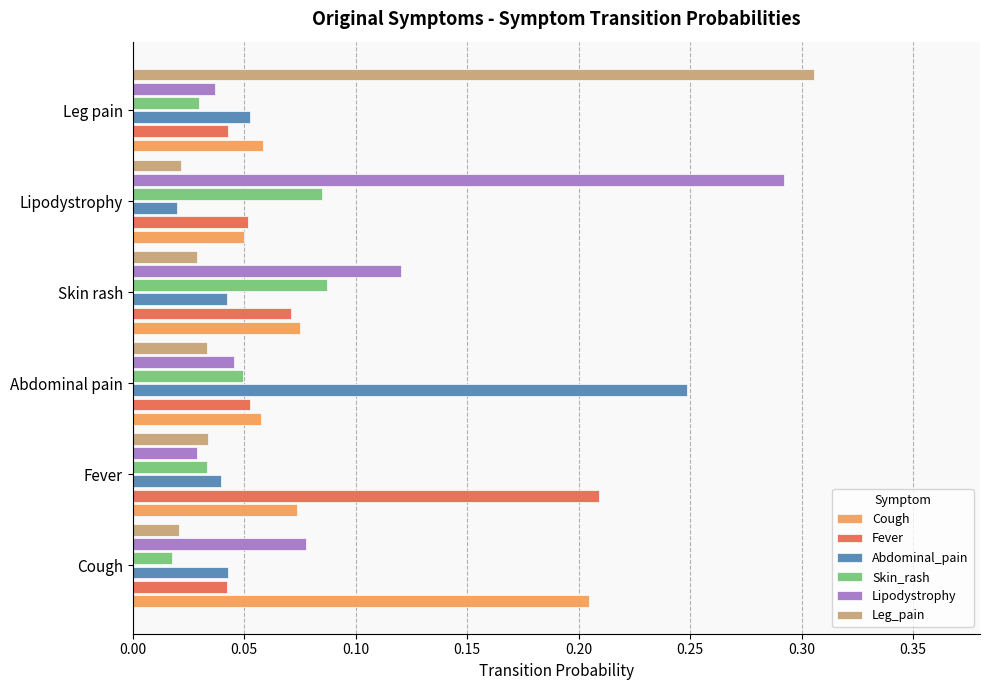

How many Skin_rash values are between 0 and 1?

6